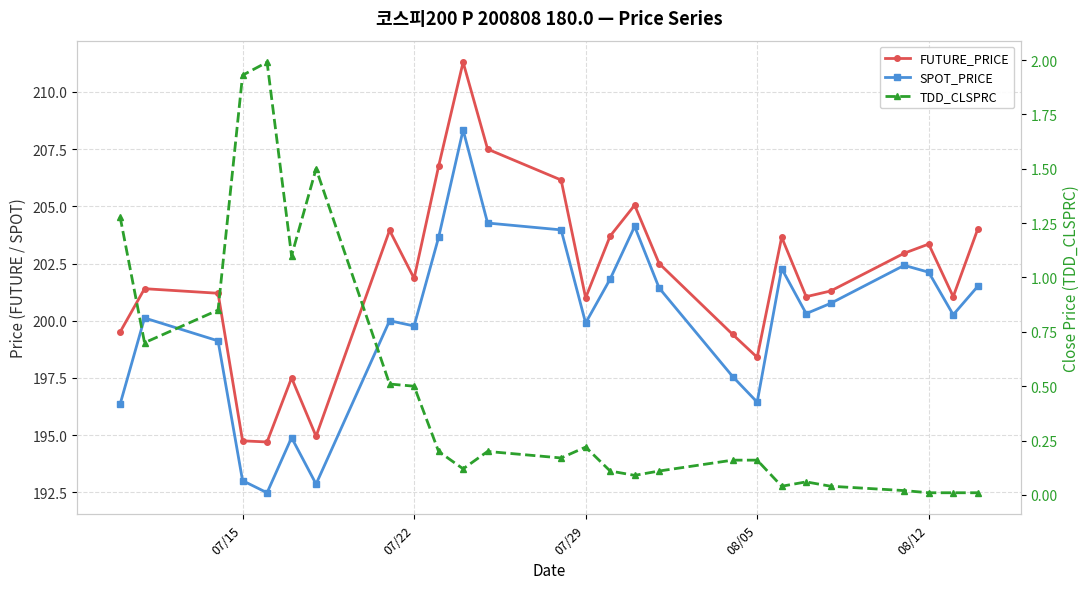

True or false: FUTURE_PRICE has more than 2 interior local peaks.

True